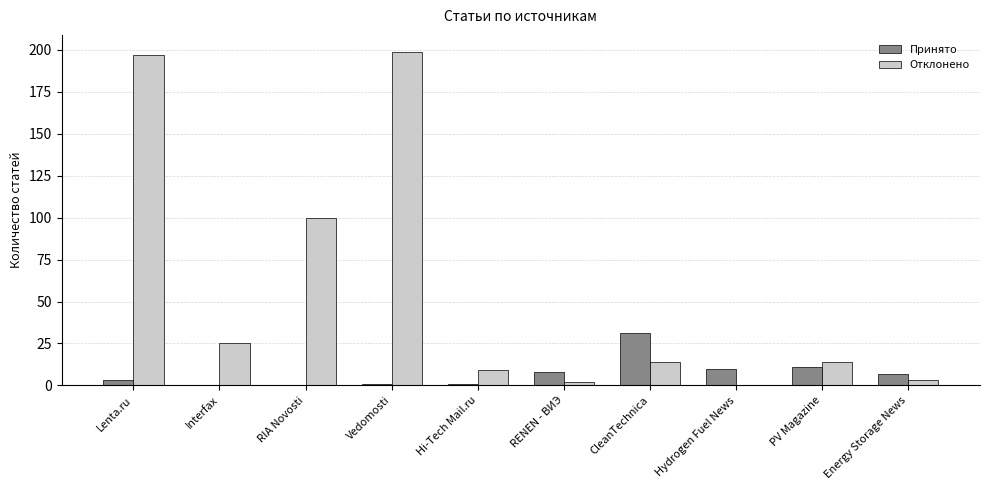

How many values in Отклонено are above zero?

9